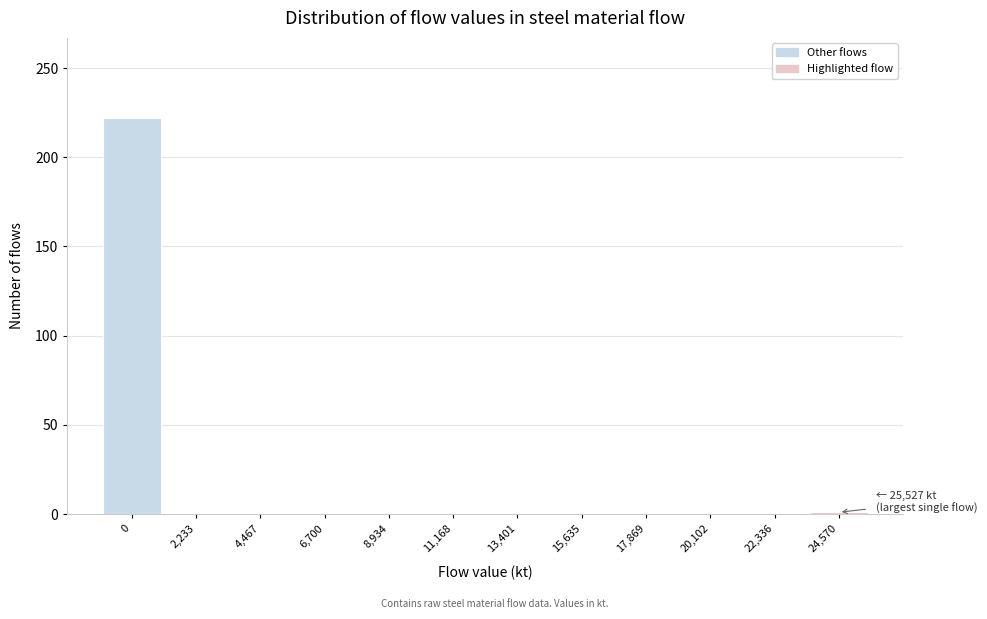

What is the maximum value shown in the chart?

222